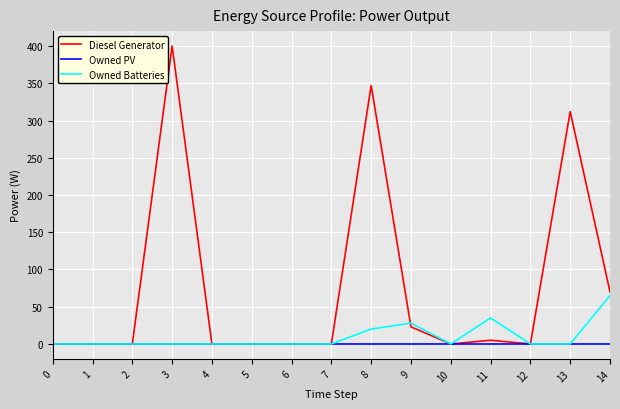

Rank the series by their maximum value, from lowest to highest.

Owned PV, Owned Batteries, Diesel Generator